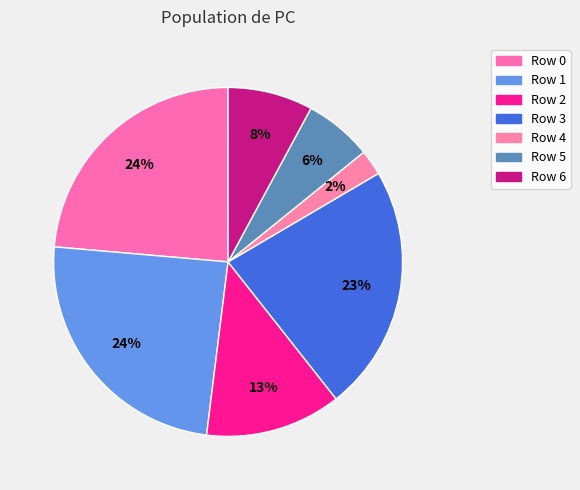

Which category has the smallest portion of the pie?

Row 4